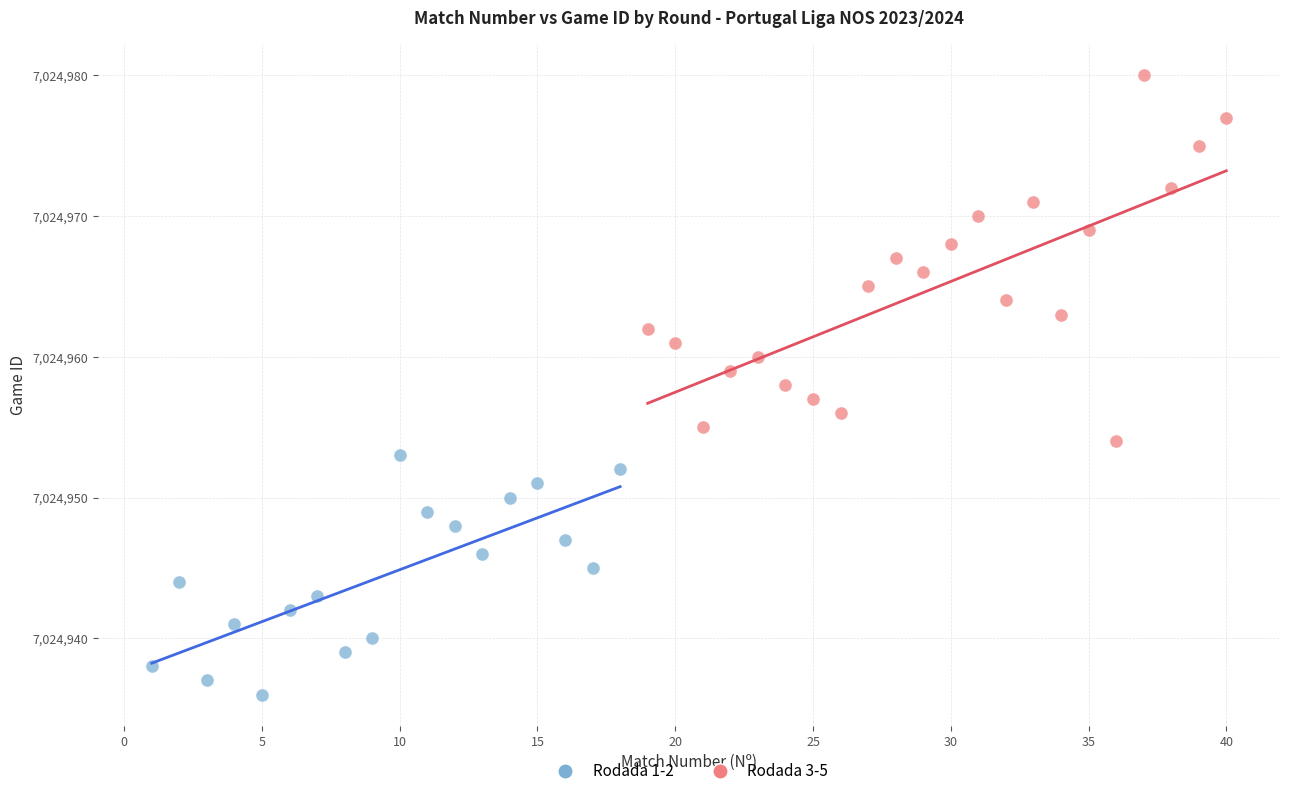

Which series reaches the minimum Y coordinate?

Rodada 1-2